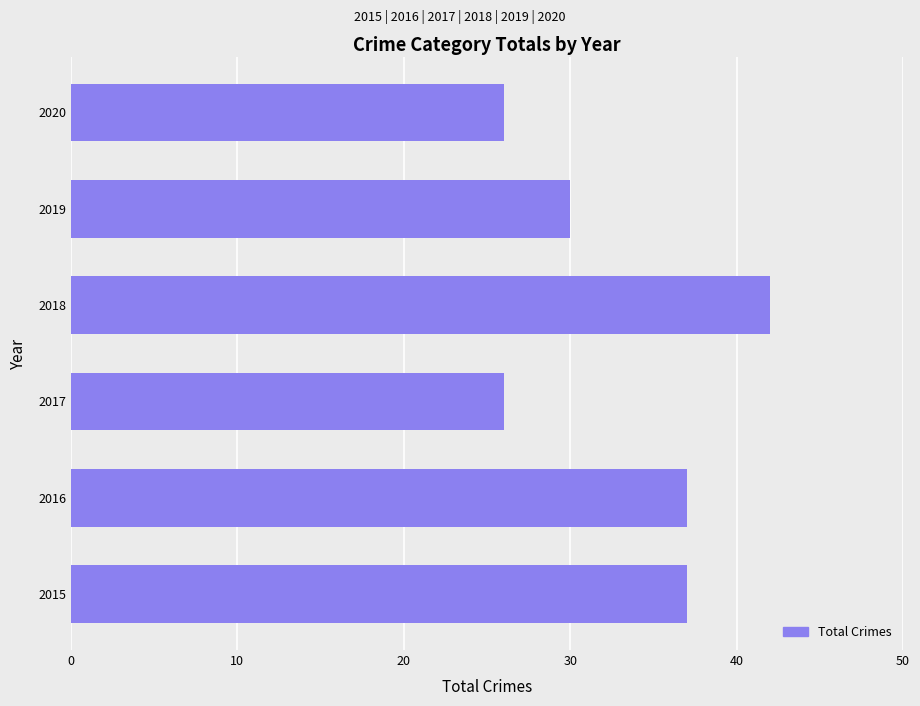

The value at 2020 is 15. True or false?

False